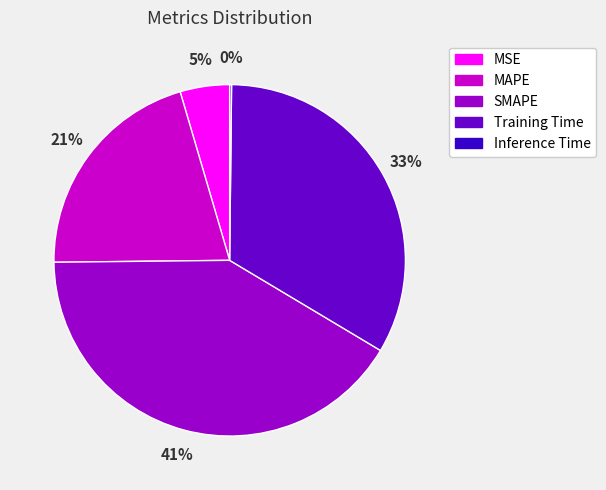

The Training Time slice represents 33% of the pie. True or false?

True